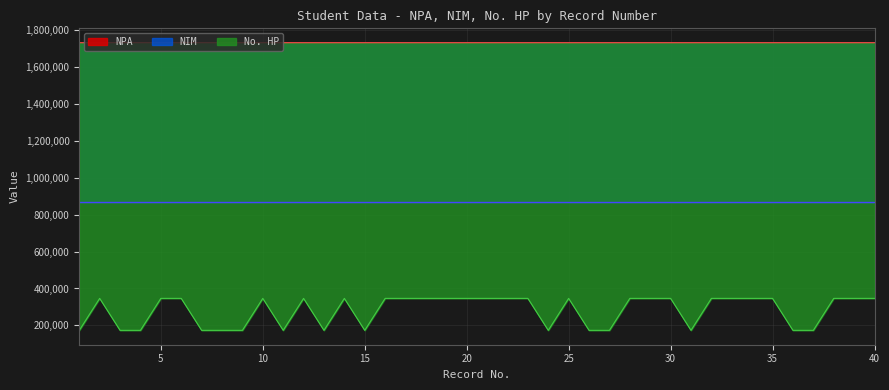

How many lines are shown in the chart?

3